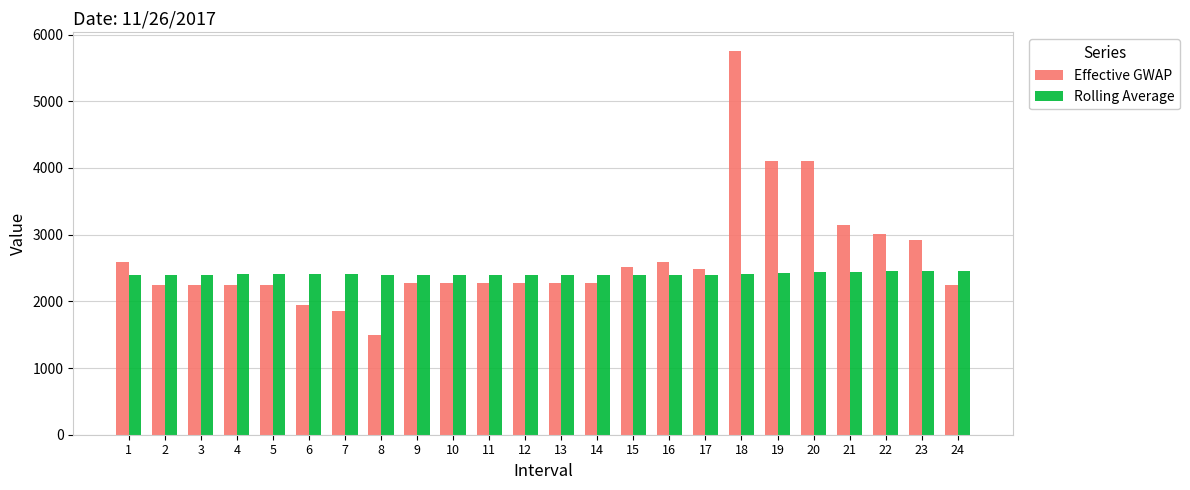

What is the sum of the Effective GWAP values at 7 and 5?

4094.6